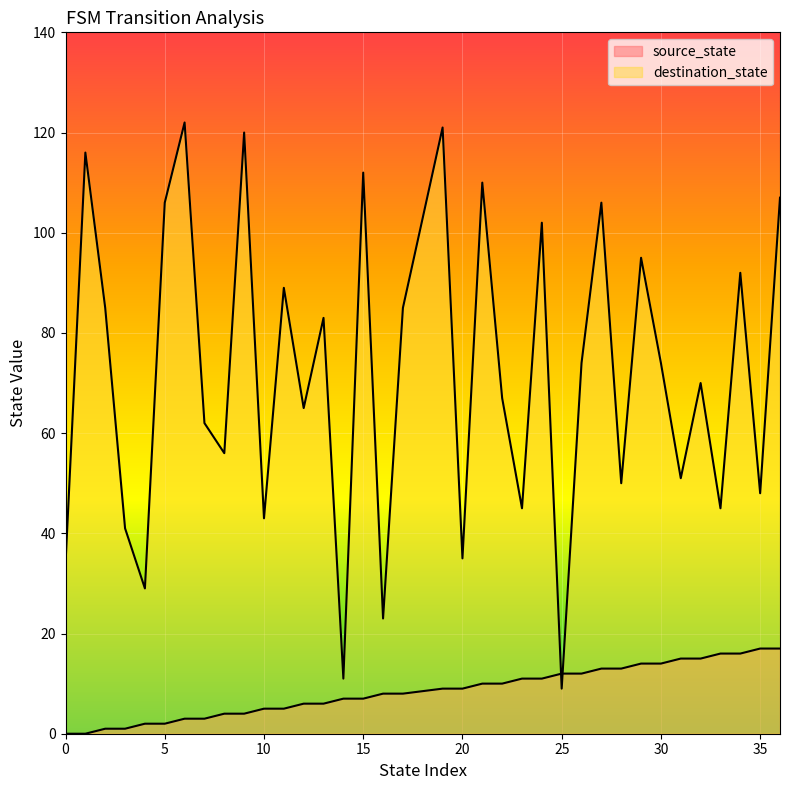

The destination_state series shows 35 at 20. True or false?

True